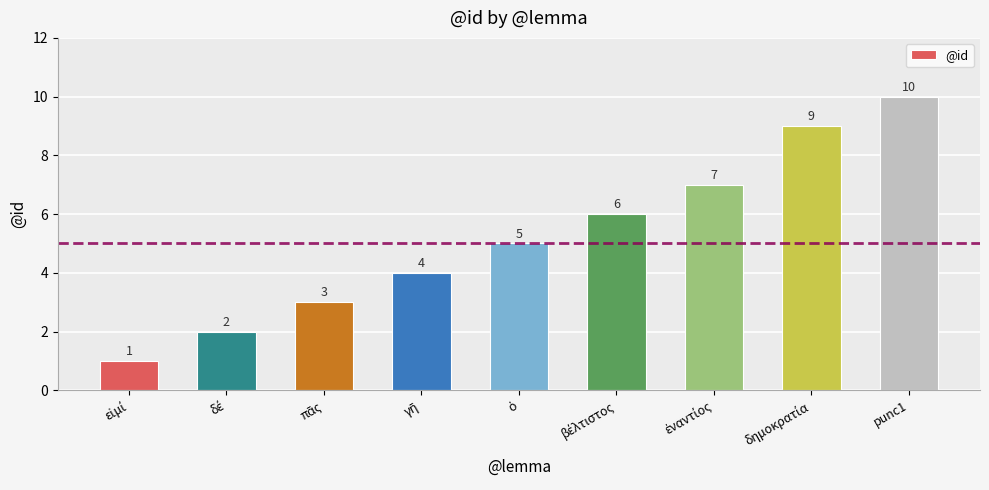

At which category does the chart reach its peak across all series?

punc1